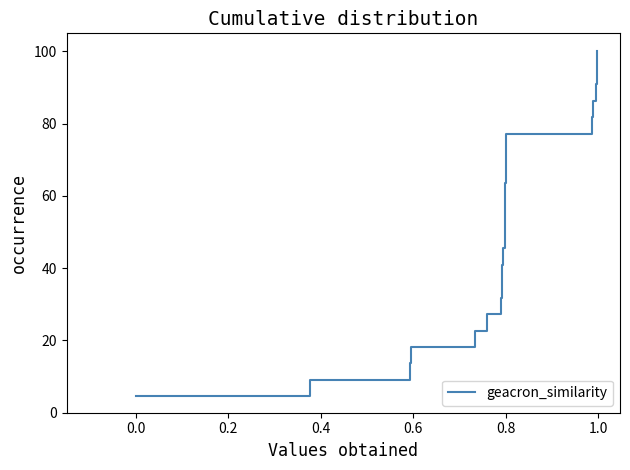

How many categories are shown in the chart?

22